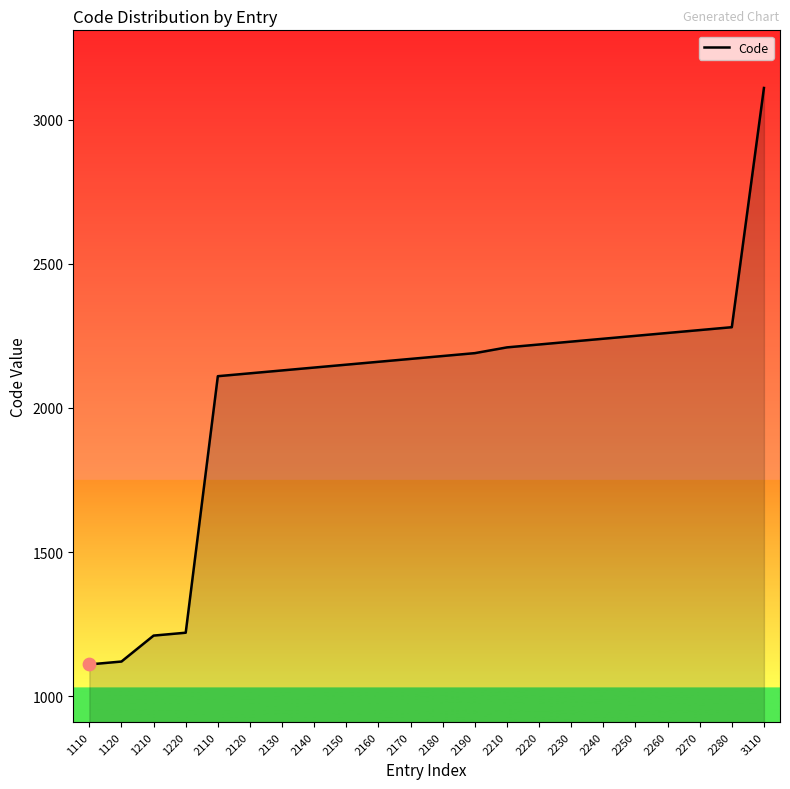

What is the change in value from 2250 to 2270?

+20